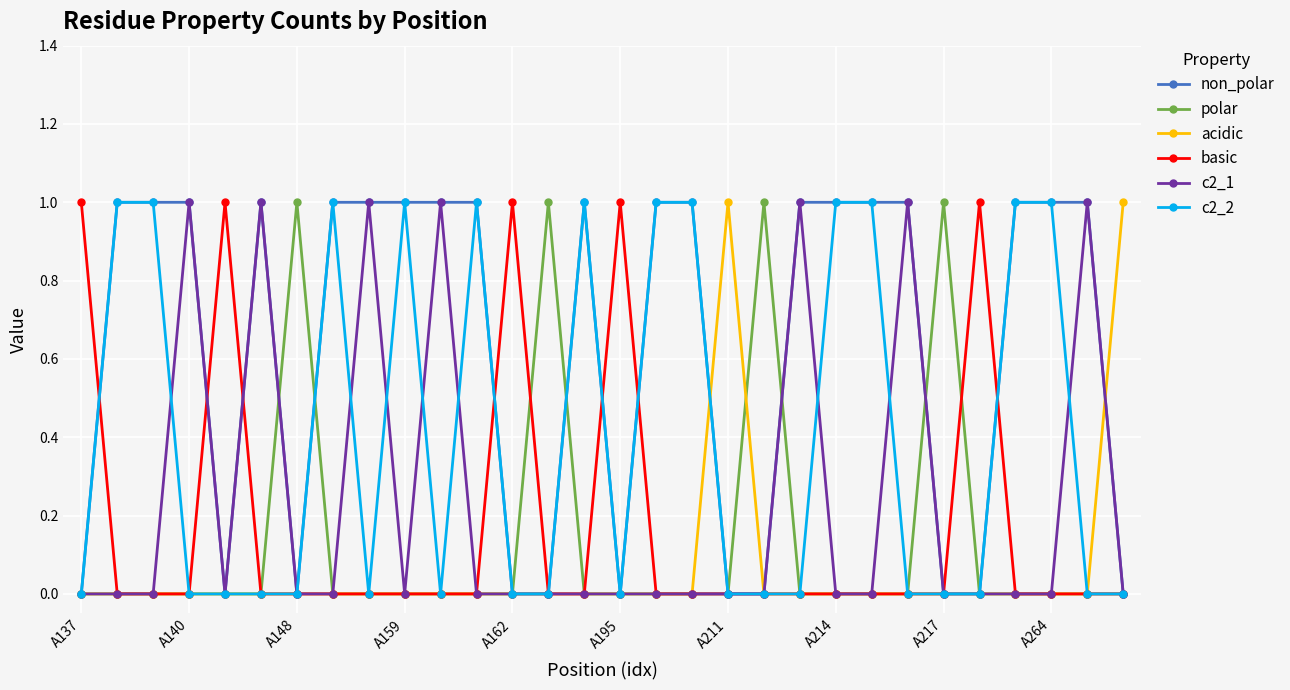

Which series has the largest total across all categories?

non_polar